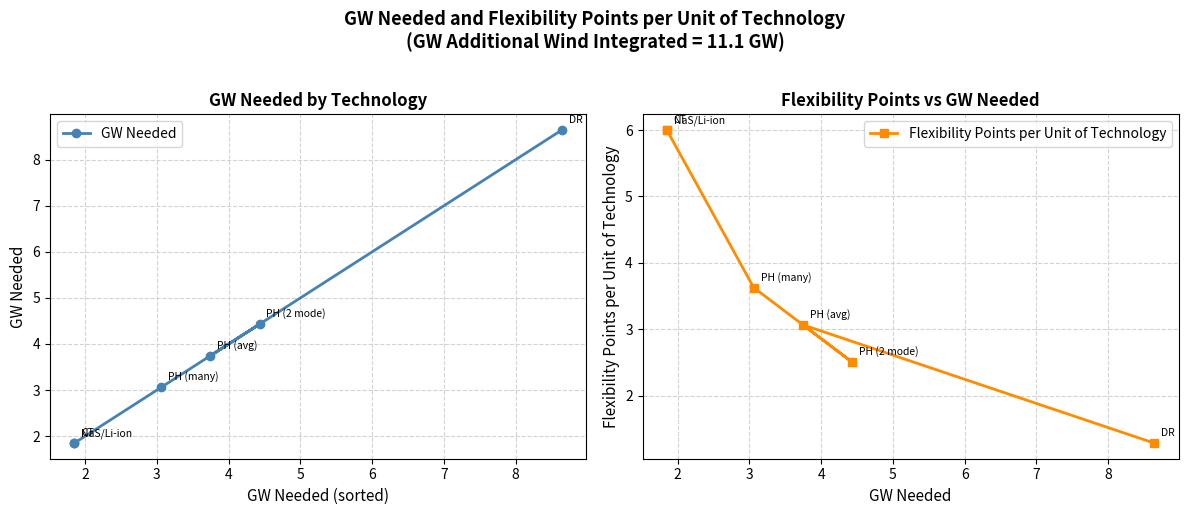

Which series changed the most between 2 and 6?

GW Needed